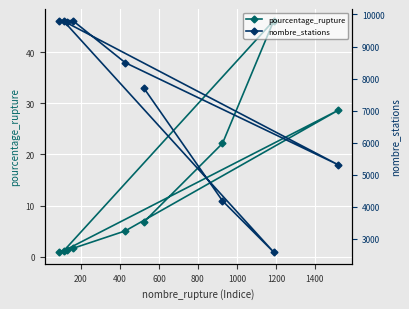

What is the maximum value for pourcentage_rupture?

46.2